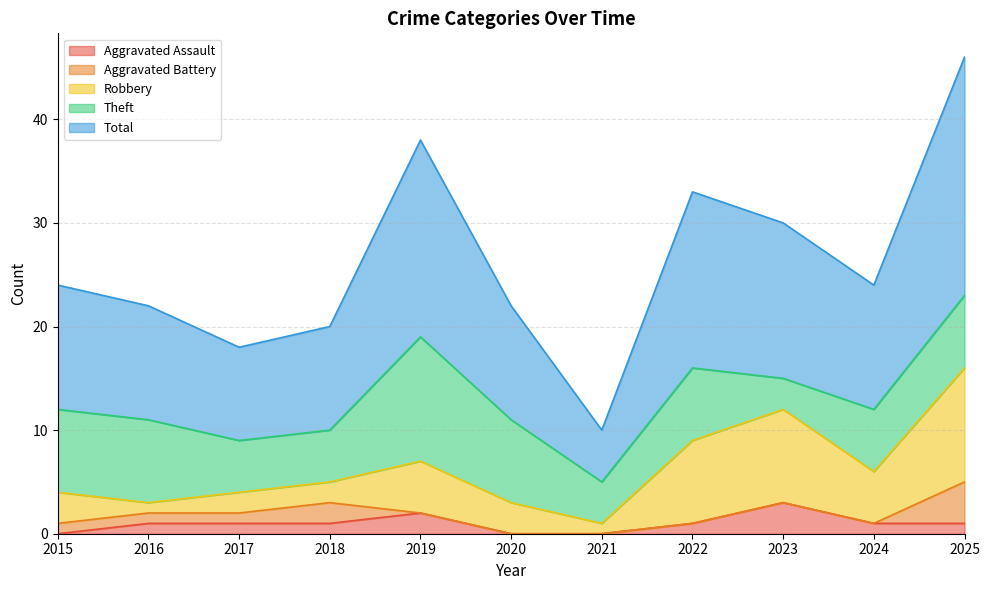

At which category is the sum across all series the highest?

2025